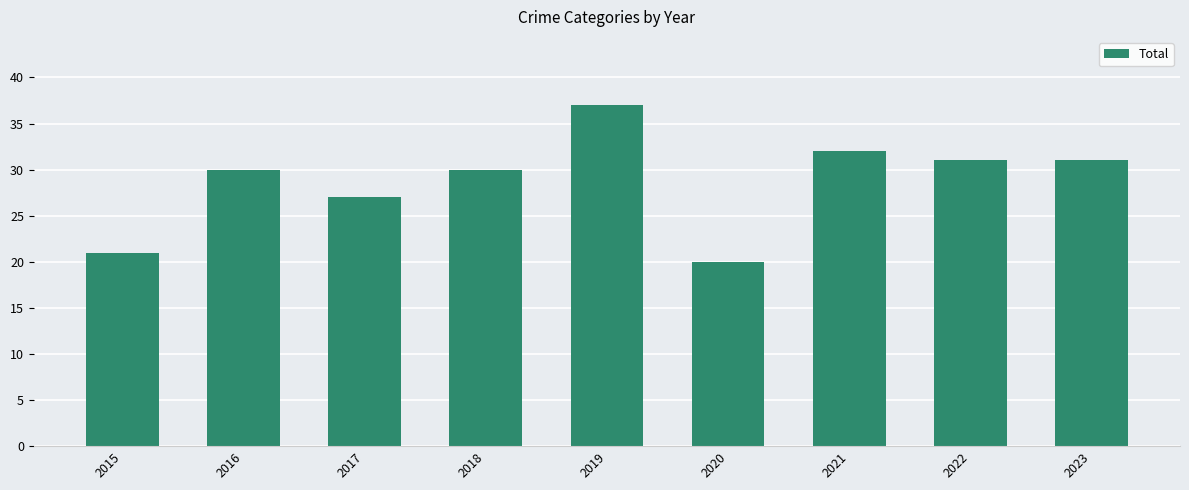

What is the difference between the second highest and minimum values?

12